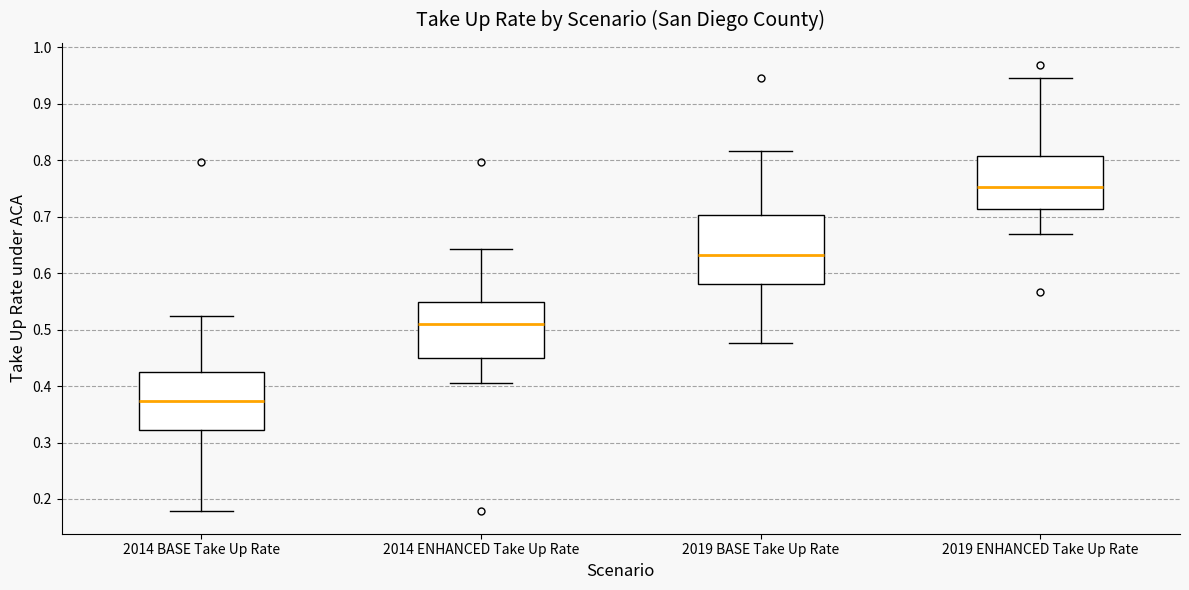

Reading left to right, transcribe this box plot: for each box, give where its median line is, the range the box spans, and where its two whiskers end, as read against the y-axis. The values are not printed on the chart, so give them approximately, as read against the axis.

2014 BASE Take Up Rate: median 0.37, box 0.32 to 0.43, whiskers 0.18 to 0.52
2014 ENHANCED Take Up Rate: median 0.51, box 0.45 to 0.55, whiskers 0.41 to 0.64
2019 BASE Take Up Rate: median 0.63, box 0.58 to 0.70, whiskers 0.48 to 0.82
2019 ENHANCED Take Up Rate: median 0.75, box 0.71 to 0.81, whiskers 0.67 to 0.95